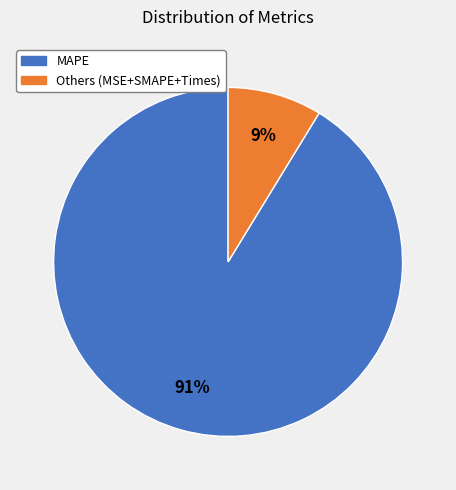

How many slices are in this pie chart?

2